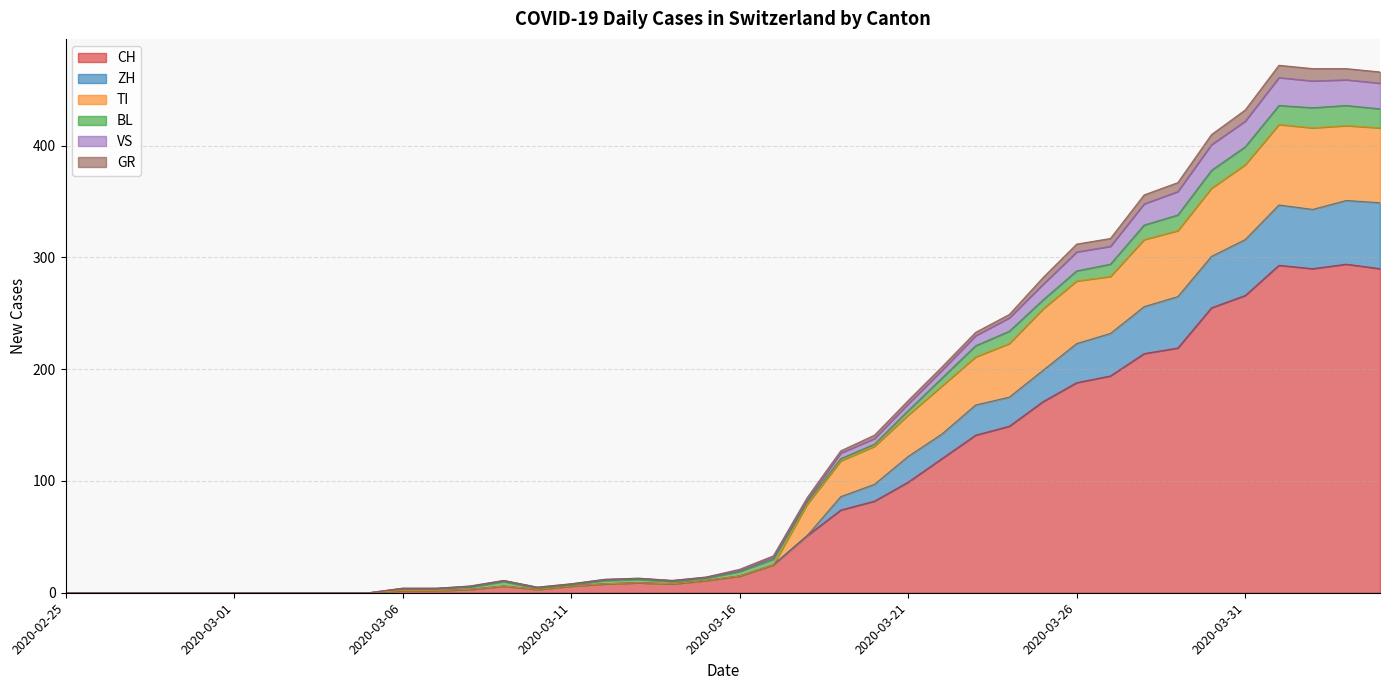

At which label does GR reach its minimum?

2020-02-25